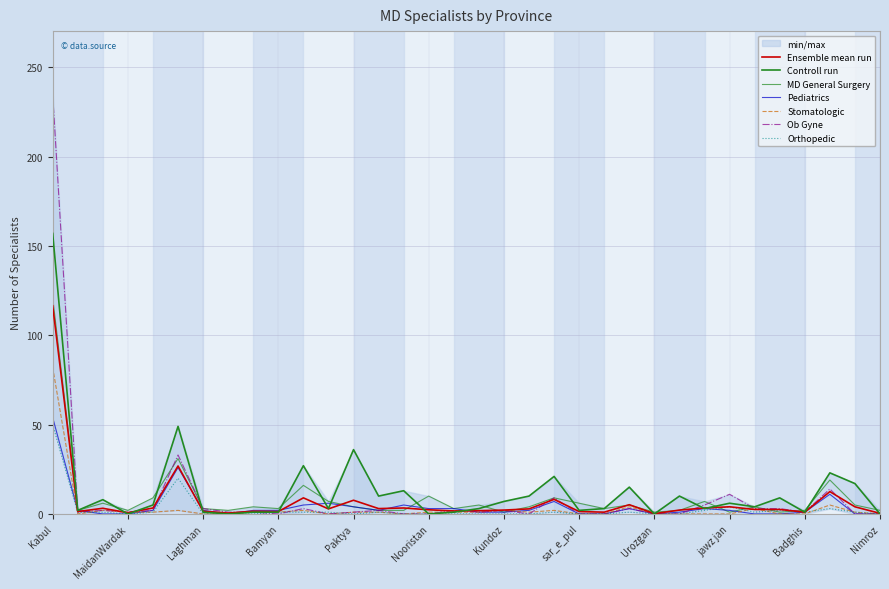

How many categories are shown in the chart?

34